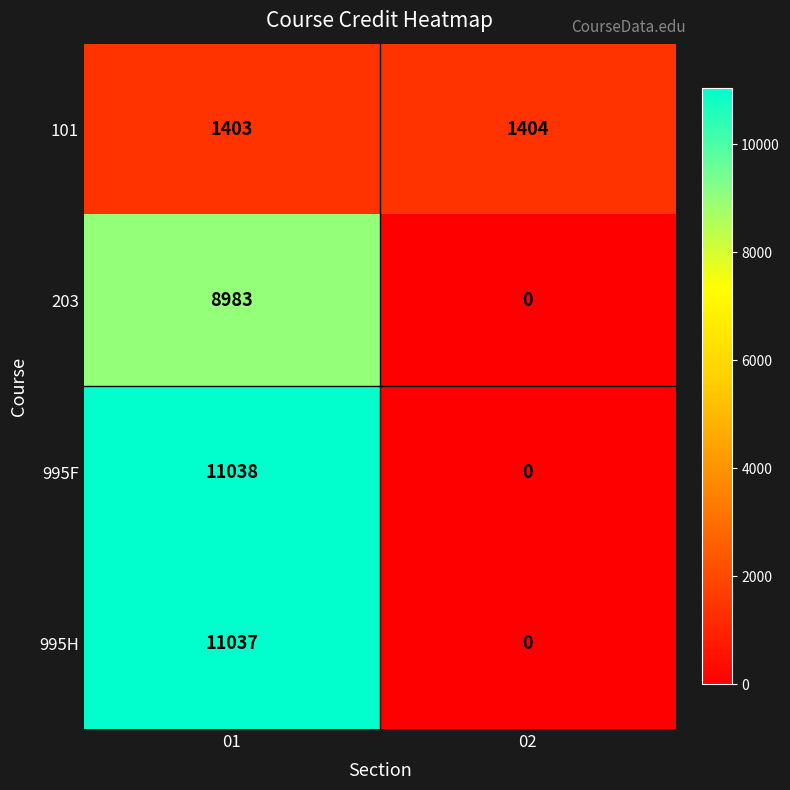

What is the sum of all 203 values?

8983